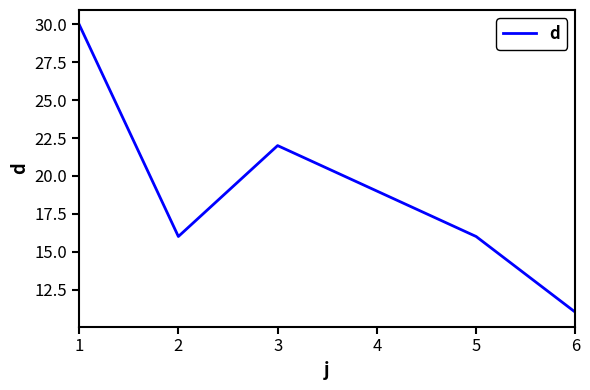

True or false: the data shows 16 at 5.

True